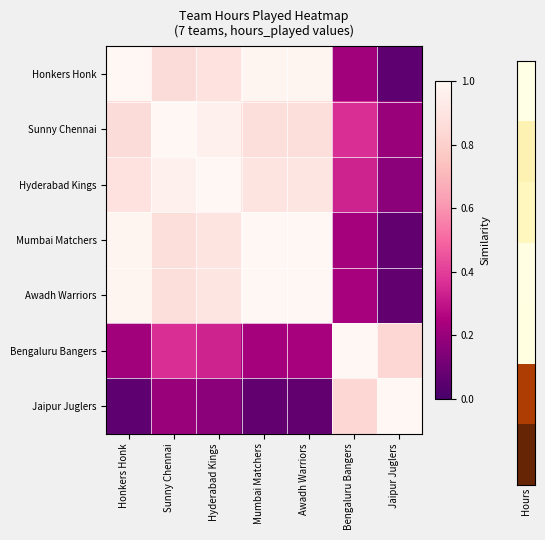

What is the spread (max minus min) of values at Sunny Chennai?

0.8